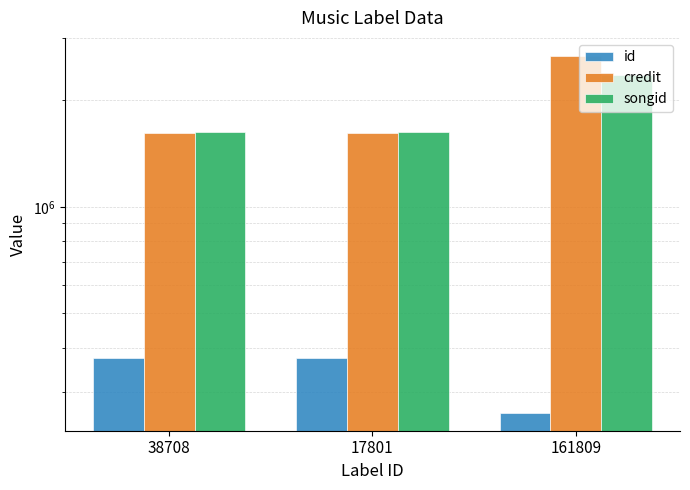

What is the label of the 2nd bar from the left?

17801